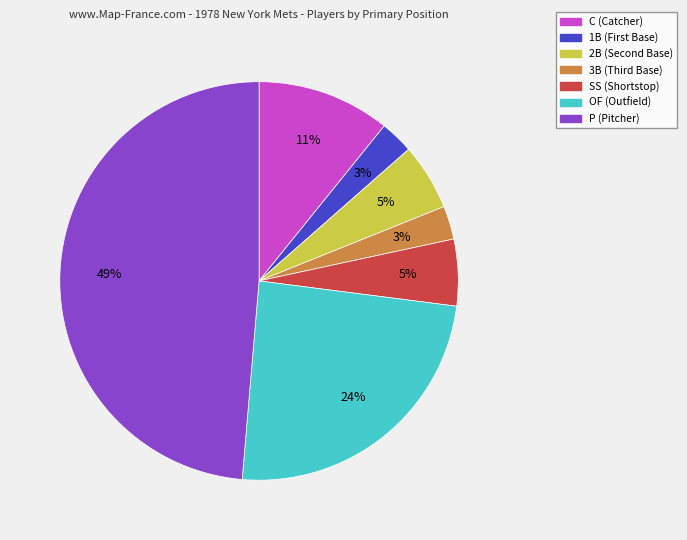

Do OF and 2B together represent more than half of the pie?

No